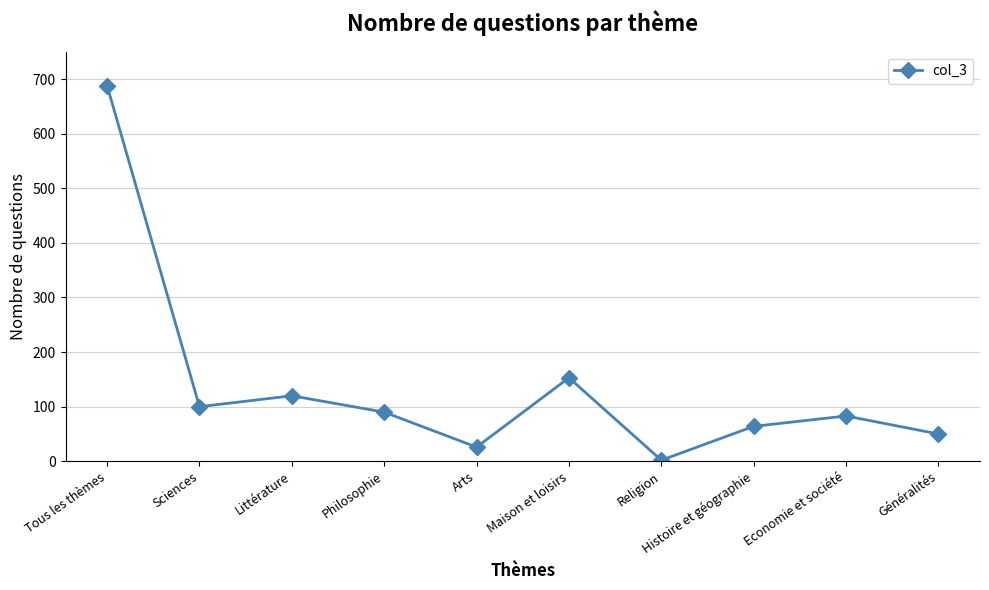

Is it true that the value at Arts is 26?

True